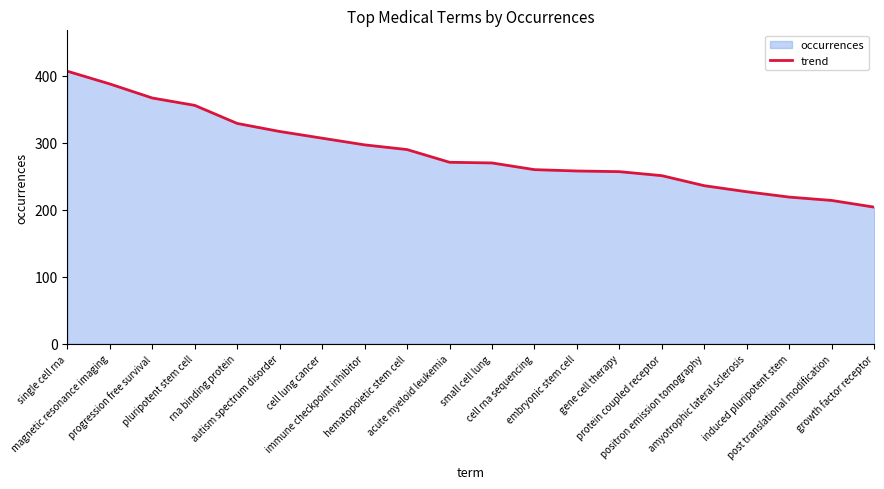

Rank the categories by value from lowest to highest.

growth factor receptor, post translational modification, induced pluripotent stem, amyotrophic lateral sclerosis, positron emission tomography, protein coupled receptor, gene cell therapy, embryonic stem cell, cell rna sequencing, small cell lung, acute myeloid leukemia, hematopoietic stem cell, immune checkpoint inhibitor, cell lung cancer, autism spectrum disorder, rna binding protein, pluripotent stem cell, progression free survival, magnetic resonance imaging, single cell rna